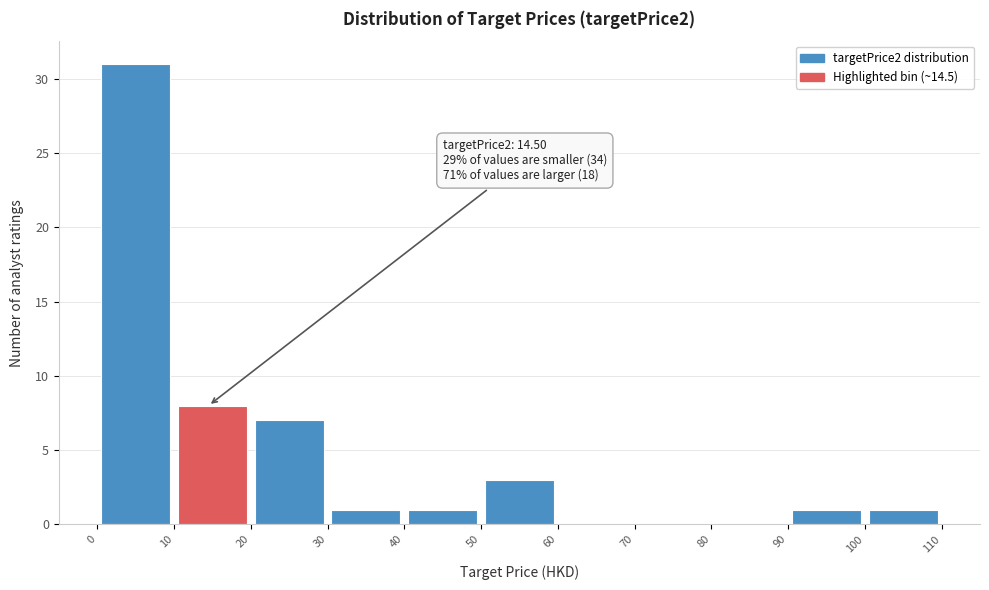

Over which range of the x-axis is the bar tallest?

0 to 10